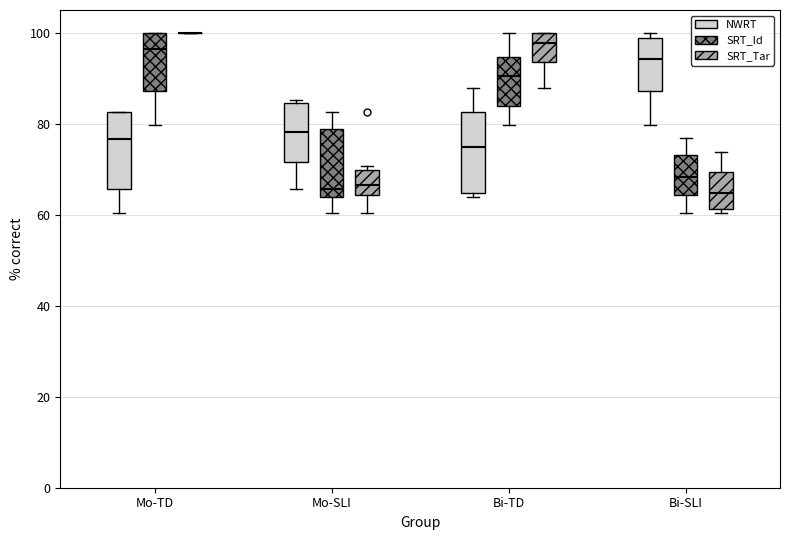

Reading left to right, transcribe this box plot: for each box, give where its median line is, the range the box spans, and where its two whiskers end, as read against the y-axis. The values are not printed on the chart, so give them approximately, as read against the axis.

Mo-TD (NWRT): median 76, box 66 to 82, whiskers 60 to 82
Mo-TD (SRT_Id): median 96, box 88 to 100, whiskers 80 to 100
Mo-TD (SRT_Tar): box collapsed to a line at 100, whiskers 100 to 100
Mo-SLI (NWRT): median 78, box 72 to 84, whiskers 66 to 86
Mo-SLI (SRT_Id): median 66, box 64 to 78, whiskers 60 to 82
Mo-SLI (SRT_Tar): median 66, box 64 to 70, whiskers 60 to 70 (just above the box's upper edge)
Bi-TD (NWRT): median 74, box 64 to 82, whiskers 64 (just below the box's lower edge) to 88
Bi-TD (SRT_Id): median 90, box 84 to 94, whiskers 80 to 100
Bi-TD (SRT_Tar): median 98, box 94 to 100, whiskers 88 to 100
Bi-SLI (NWRT): median 94, box 88 to 98, whiskers 80 to 100
Bi-SLI (SRT_Id): median 68, box 64 to 74, whiskers 60 to 76
Bi-SLI (SRT_Tar): median 64, box 62 to 70, whiskers 60 to 74